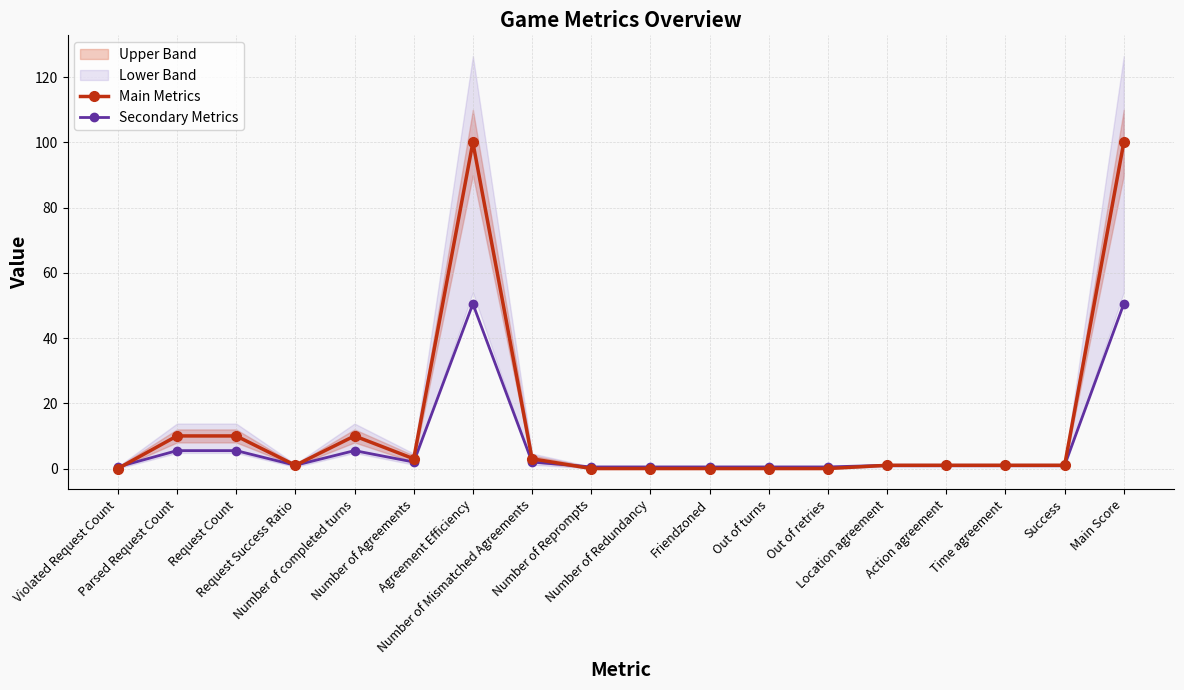

Reading right to left, what are all the values shown in this chart?

Main Metrics: Main Score=100.0	Success=1.0	Time agreement=1.0	Action agreement=1.0	Location agreement=1.0	Out of retries=0.0	Out of turns=0.0	Friendzoned=0.0	Number of Redundancy=0.0	Number of Reprompts=0.0	Number of Mismatched Agreements=3.0	Agreement Efficiency=100.0	Number of Agreements=3.0	Number of completed turns=10.0	Request Success Ratio=1.0	Request Count=10.0	Parsed Request Count=10.0	Violated Request Count=0.0
Secondary Metrics: Main Score=50.5	Success=1.0	Time agreement=1.0	Action agreement=1.0	Location agreement=1.0	Out of retries=0.5	Out of turns=0.5	Friendzoned=0.5	Number of Redundancy=0.5	Number of Reprompts=0.5	Number of Mismatched Agreements=2.0	Agreement Efficiency=50.5	Number of Agreements=2.0	Number of completed turns=5.5	Request Success Ratio=1.0	Request Count=5.5	Parsed Request Count=5.5	Violated Request Count=0.5